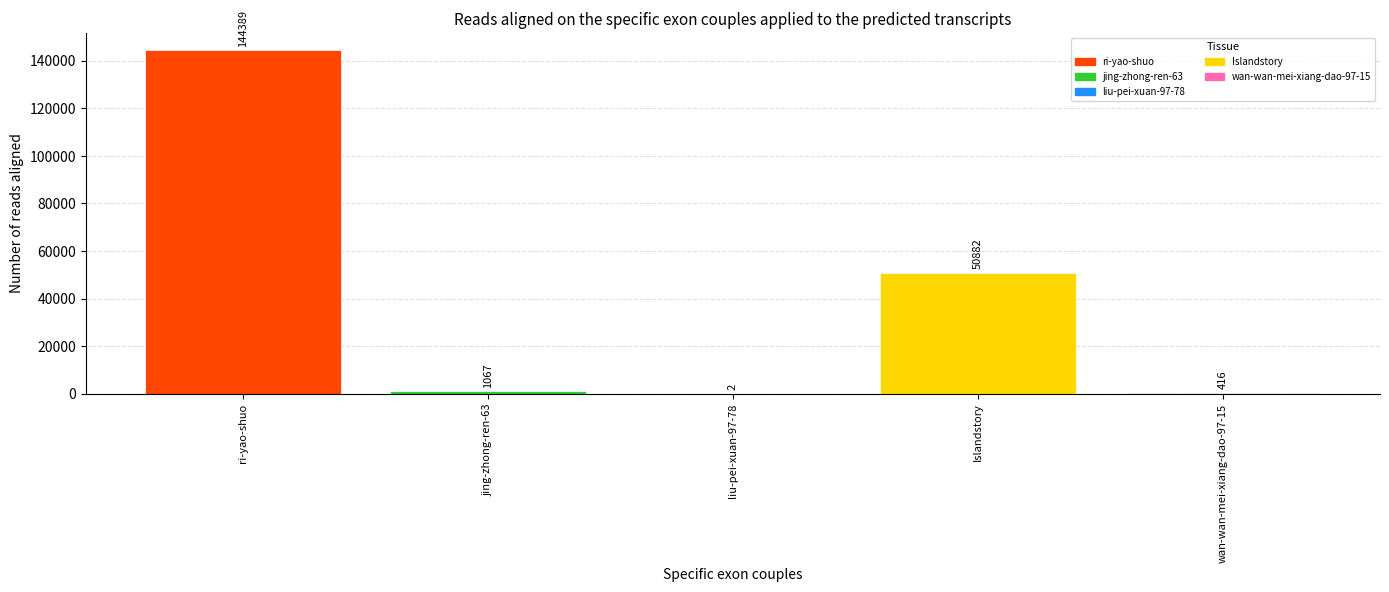

What is the ratio of the value at wan-wan-mei-xiang-dao-97-15 to the value at jing-zhong-ren-63?

0.4